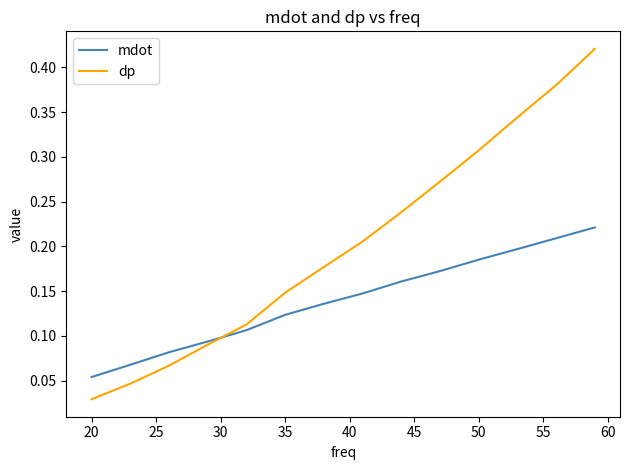

True or false: mdot and dp cross at least once.

True